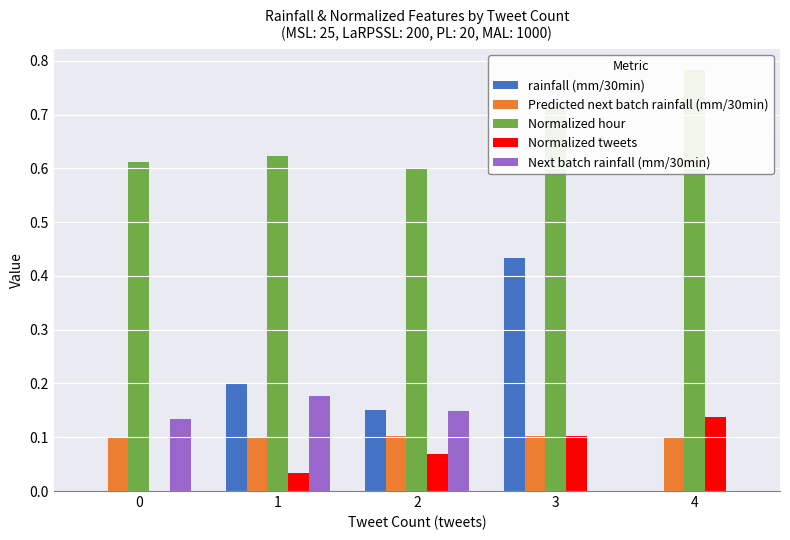

List the labels in order of Predicted next batch rainfall (mm/30min) value, largest first.

3, 2, 1, 0, 4